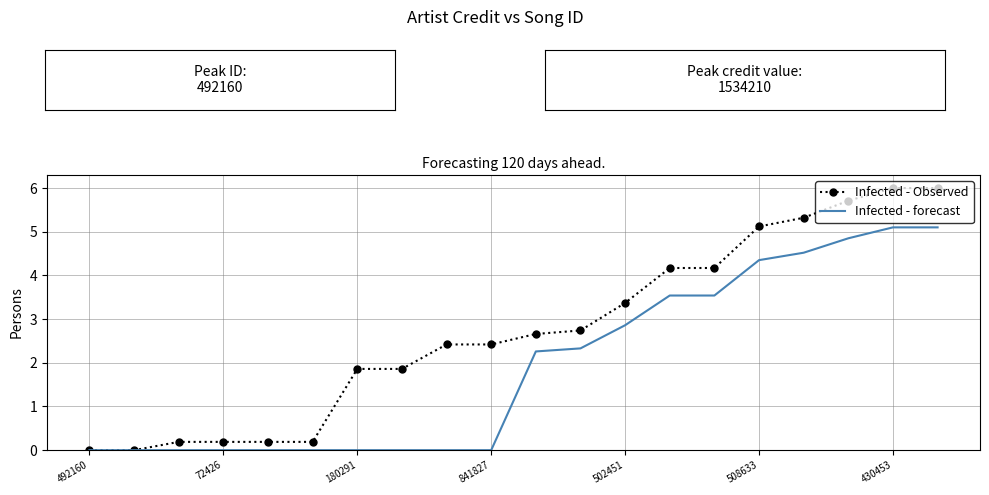

Which series has the largest total across all categories?

Infected - Observed